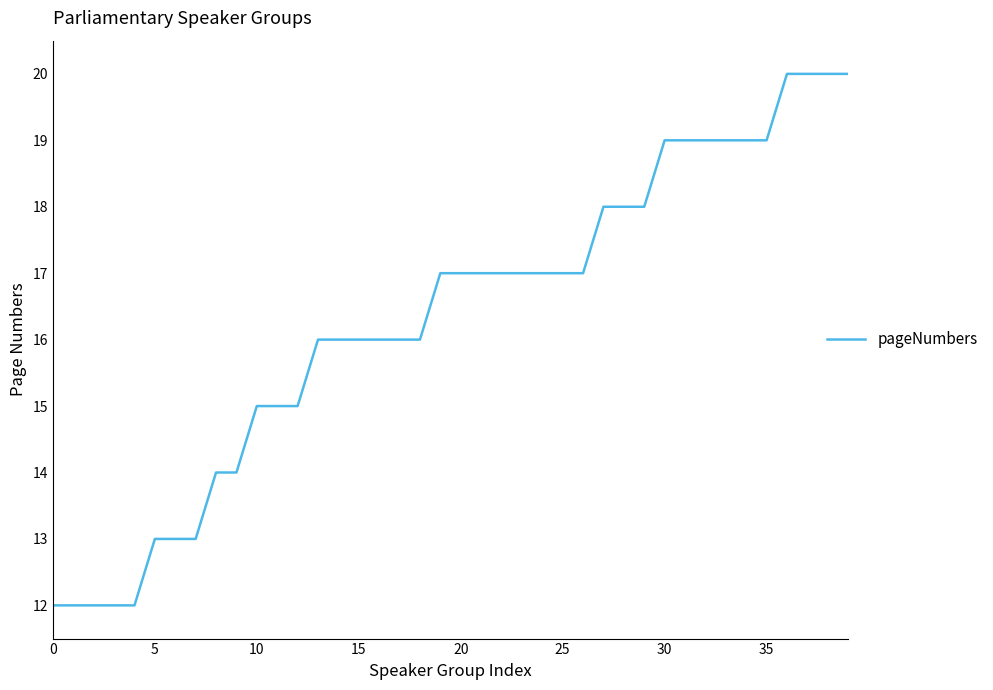

What is the maximum value shown in the chart?

20